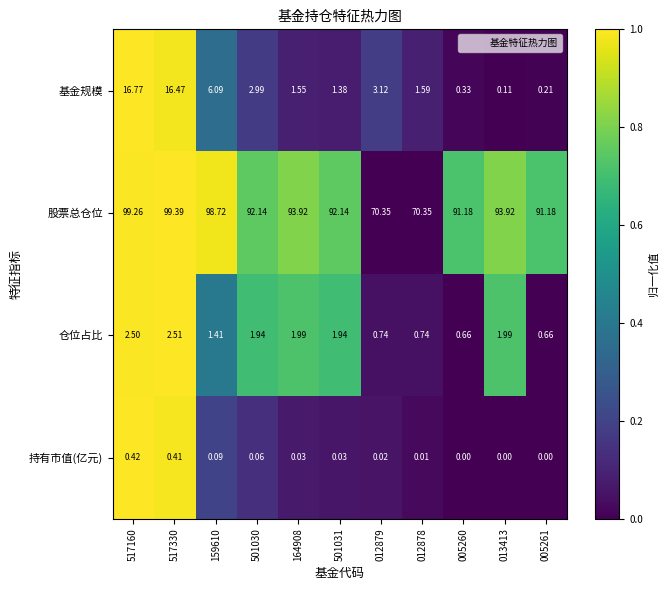

List the series in order of their peak value, highest first.

股票总仓位, 基金规模, 仓位占比, 持有市值(亿元)